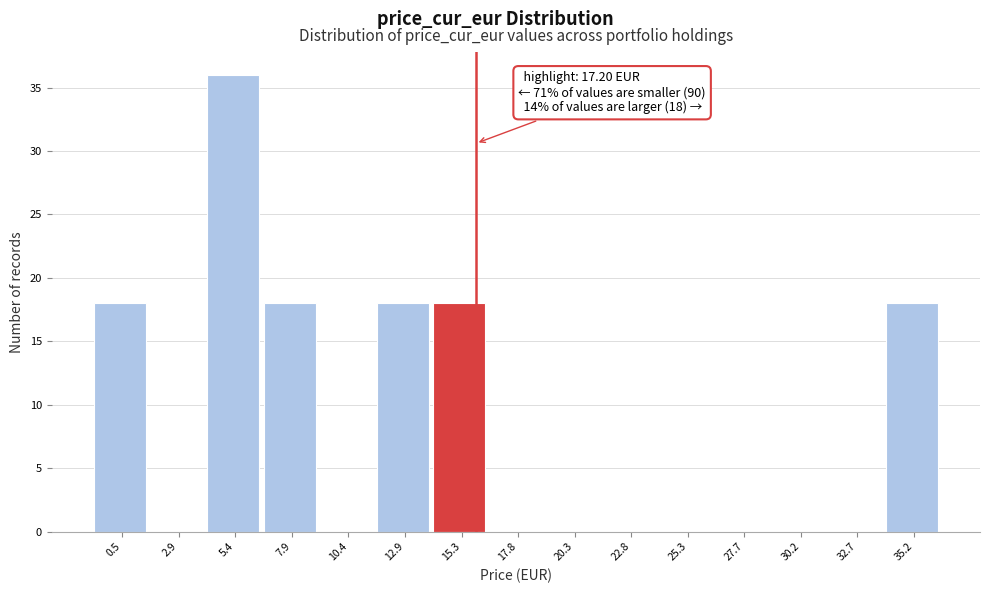

Reading left to right, extract all data points from this chart.

0.5=18	2.9=0	5.4=36	7.9=18	10.4=0	12.9=18	15.3=18	17.8=0	20.3=0	22.8=0	25.3=0	27.7=0	30.2=0	32.7=0	35.2=18